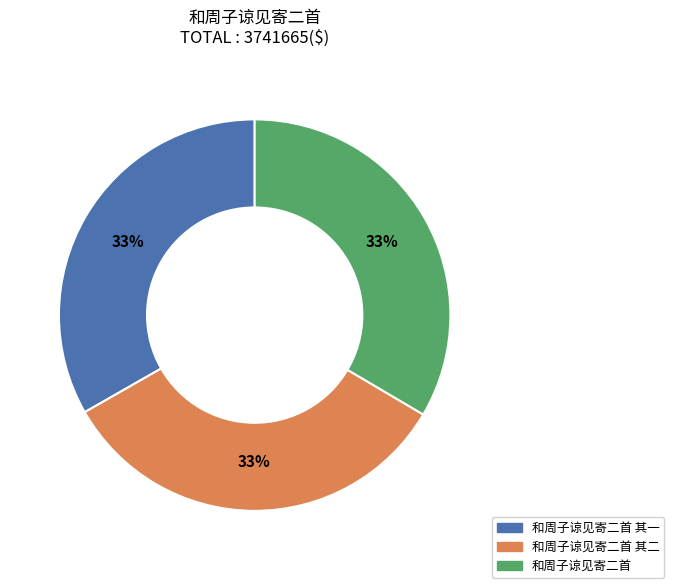

Is there a majority slice in this chart?

No